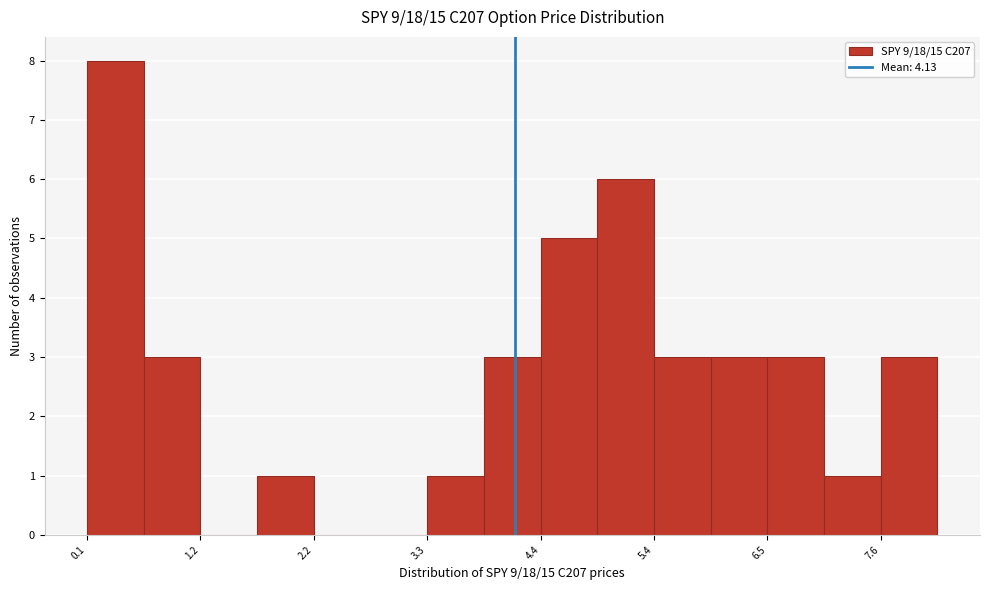

Read against the x-axis, roughly where is the centre of the tallest bar?

0.4